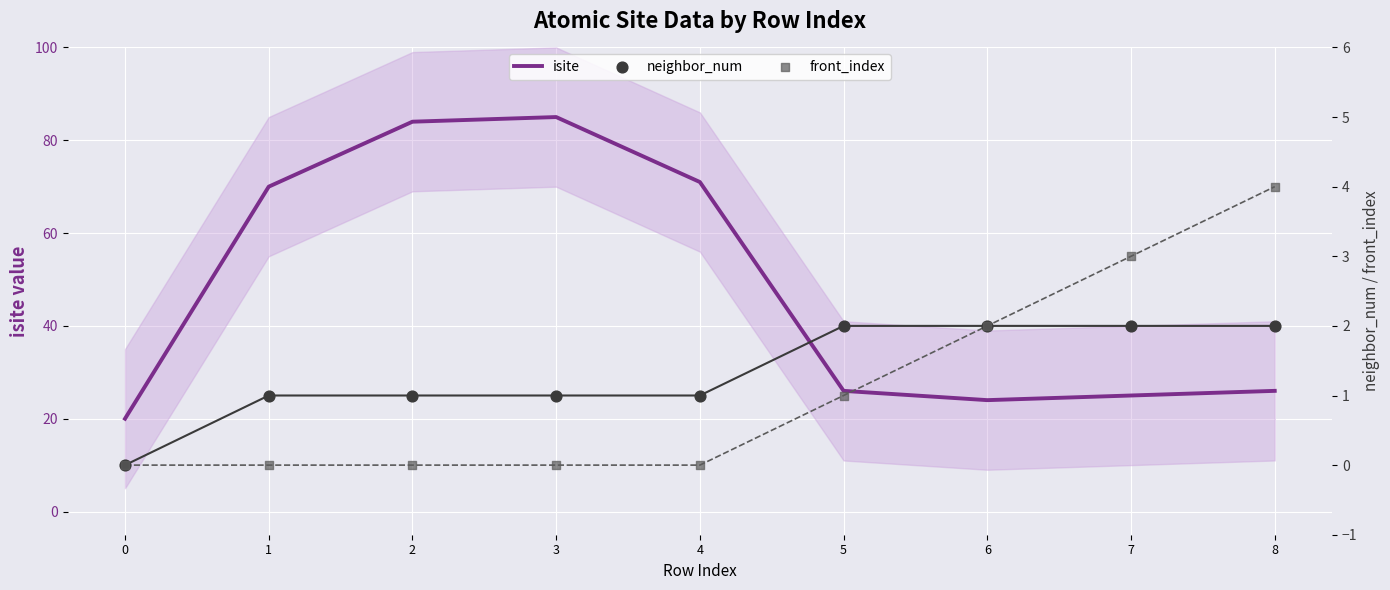

Which series reaches the minimum Y coordinate?

neighbor_num